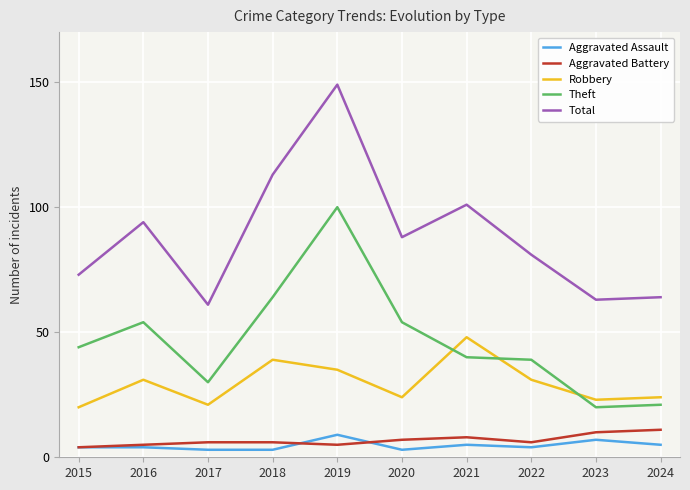

How many distinct data groups are displayed?

5